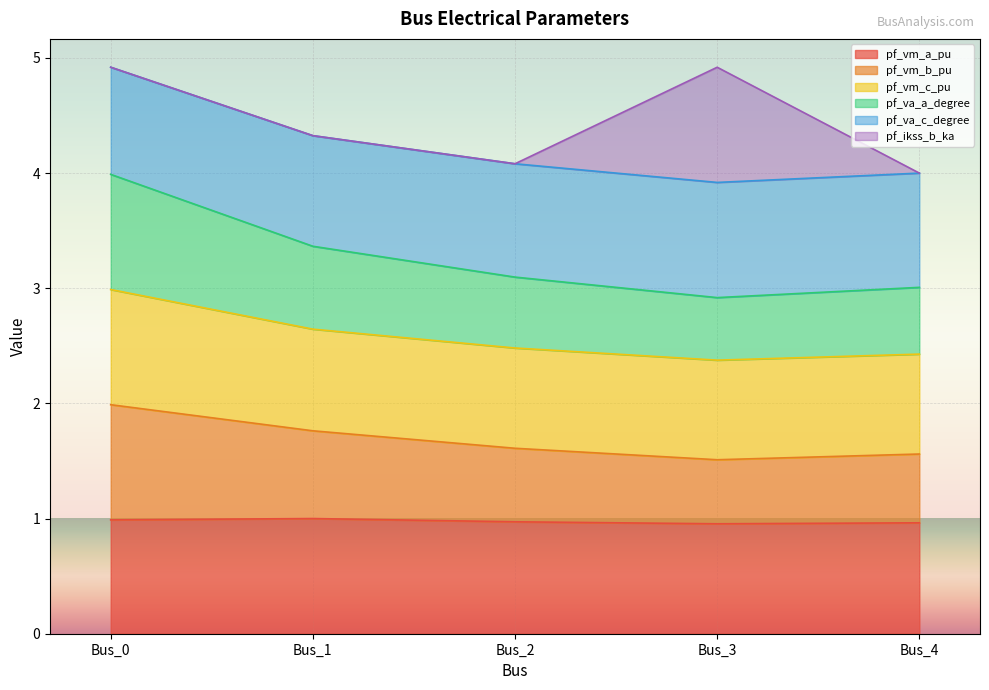

True or false: pf_va_c_degree and pf_vm_a_pu intersect in this chart.

False